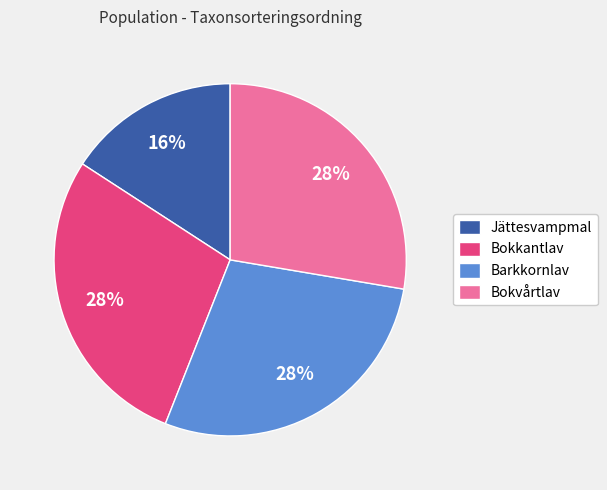

Is Barkkornlav the majority of the pie?

No